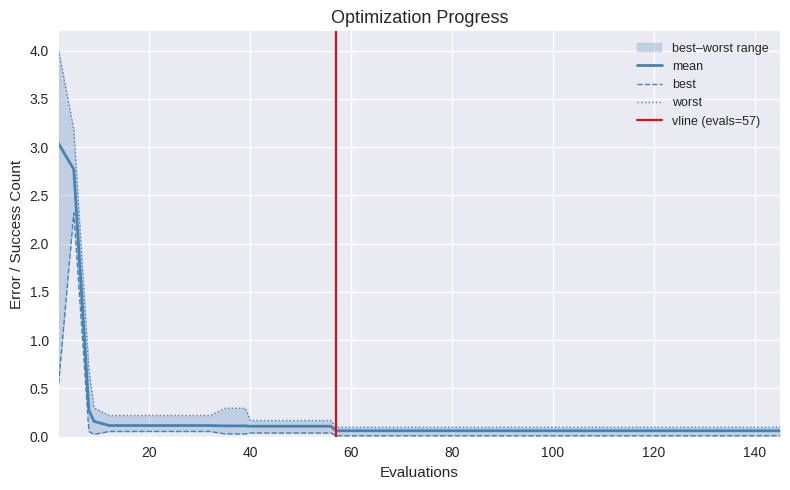

What is the difference between the maximum and second lowest values in the mean series?

3.0